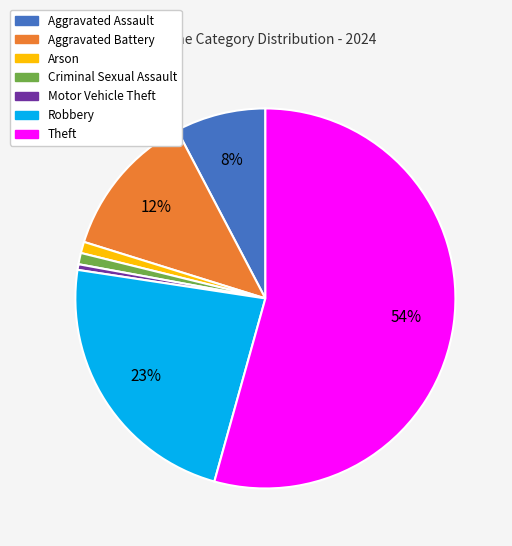

Is it true that Aggravated Assault is 1% of the pie?

False